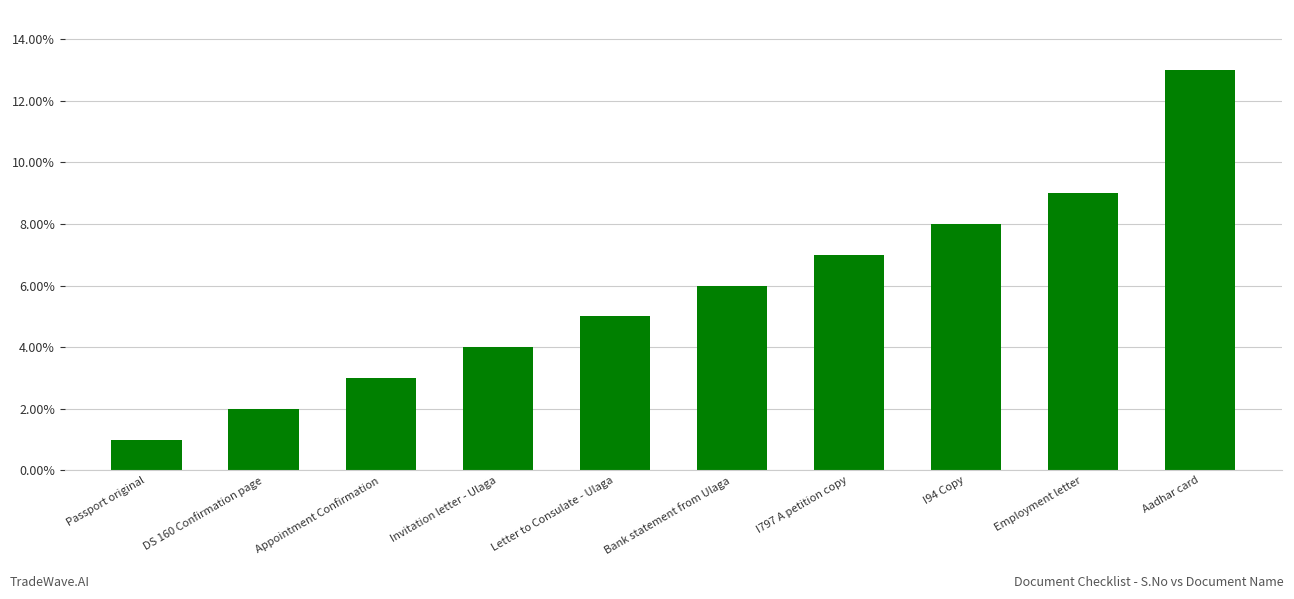

How many data points are less than 6?

5